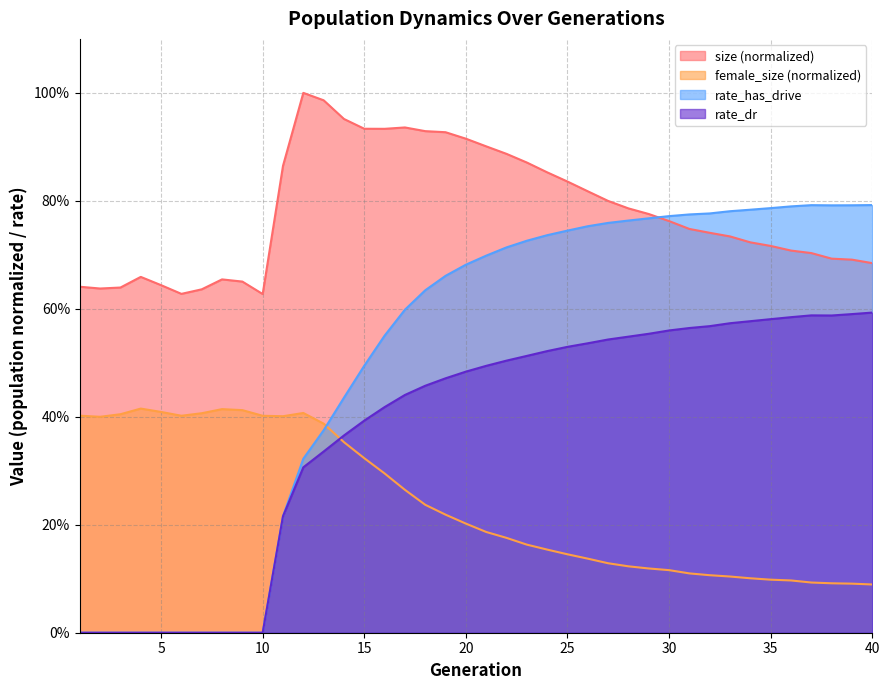

Reading right to left, extract all data points from this chart.

size: 0.7	0.7	0.7	0.7	0.7	0.7	0.7	0.7	0.7	0.7	0.8	0.8	0.8	0.8	0.8	0.8	0.9	0.9	0.9	0.9	0.9	0.9	0.9	0.9	0.9	0.9	1.0	1.0	1.0	0.9	0.6	0.7	0.7	0.6	0.6	0.6	0.7	0.6	0.6	0.6
female_size: 0.1	0.1	0.1	0.1	0.1	0.1	0.1	0.1	0.1	0.1	0.1	0.1	0.1	0.1	0.1	0.1	0.2	0.2	0.2	0.2	0.2	0.2	0.2	0.3	0.3	0.3	0.4	0.4	0.4	0.4	0.4	0.4	0.4	0.4	0.4	0.4	0.4	0.4	0.4	0.4
rate_has_drive: 0.8	0.8	0.8	0.8	0.8	0.8	0.8	0.8	0.8	0.8	0.8	0.8	0.8	0.8	0.8	0.7	0.7	0.7	0.7	0.7	0.7	0.7	0.6	0.6	0.6	0.5	0.4	0.4	0.3	0.2	0.0	0.0	0.0	0.0	0.0	0.0	0.0	0.0	0.0	0.0
rate_dr: 0.6	0.6	0.6	0.6	0.6	0.6	0.6	0.6	0.6	0.6	0.6	0.6	0.5	0.5	0.5	0.5	0.5	0.5	0.5	0.5	0.5	0.5	0.5	0.4	0.4	0.4	0.4	0.3	0.3	0.2	0.0	0.0	0.0	0.0	0.0	0.0	0.0	0.0	0.0	0.0